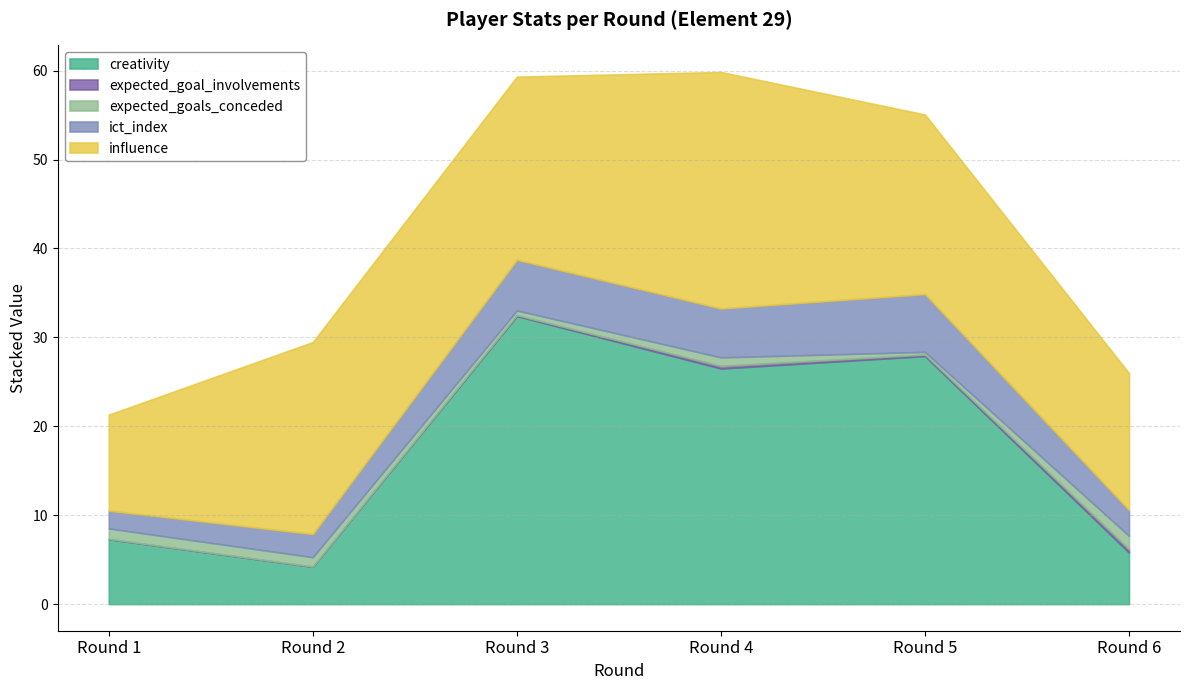

Rank the categories by expected_goal_involvements value from lowest to highest.

Round 2, Round 1, Round 3, Round 5, Round 4, Round 6